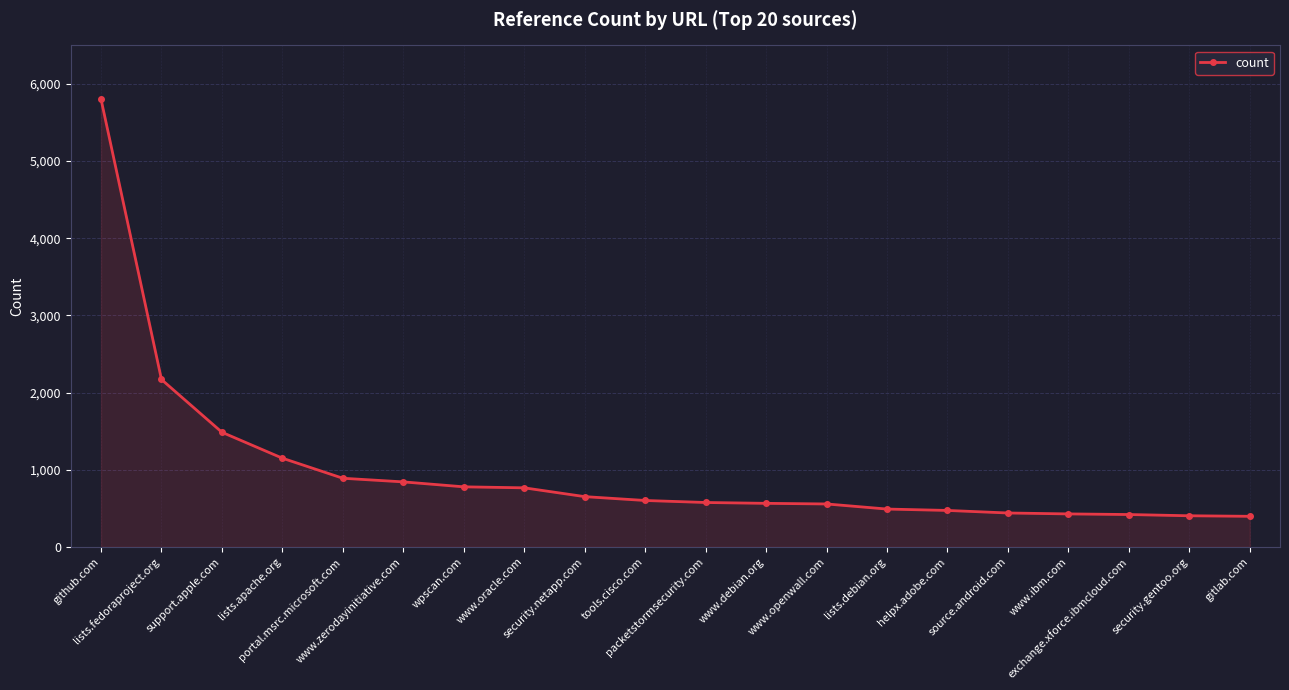

What is the average value?

994